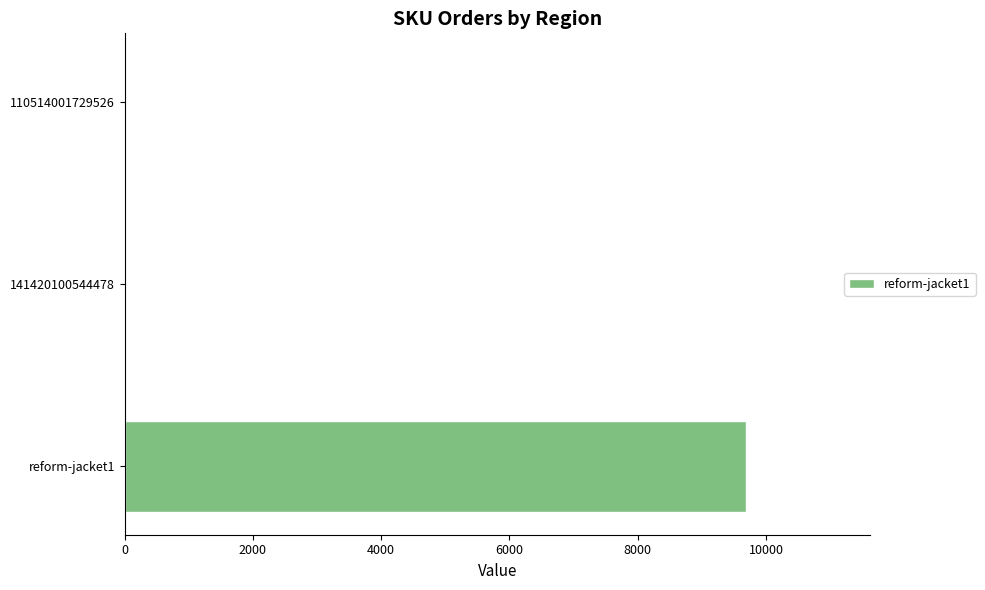

What is the change in value from reform-jacket1 to 110514001729526?

-9684